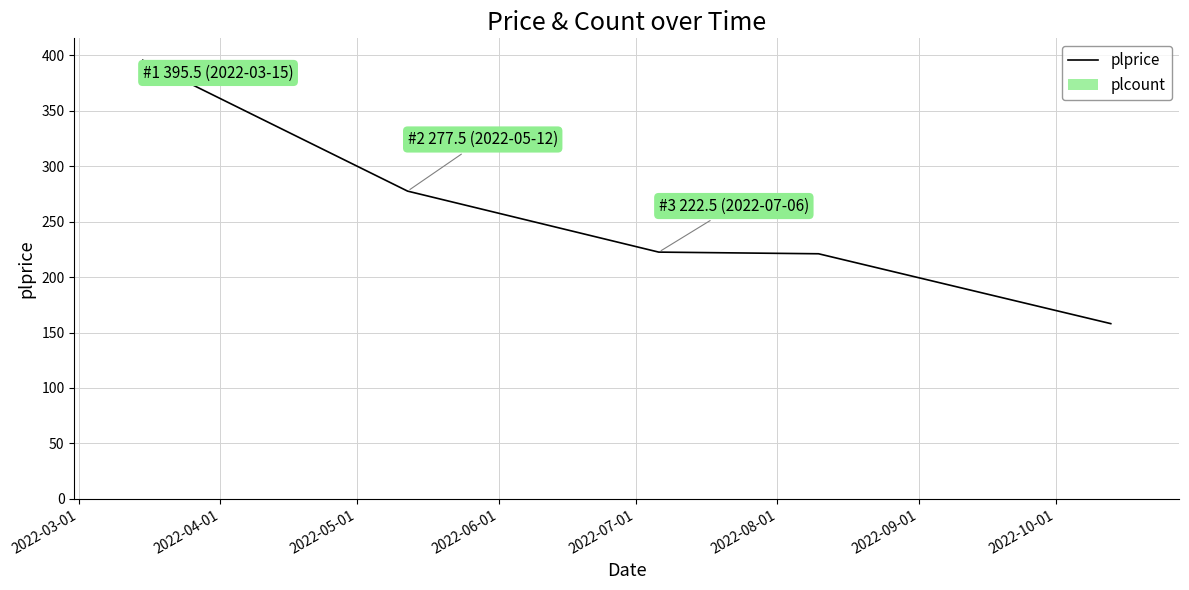

True or false: the data has more than 1 interior local peaks.

False